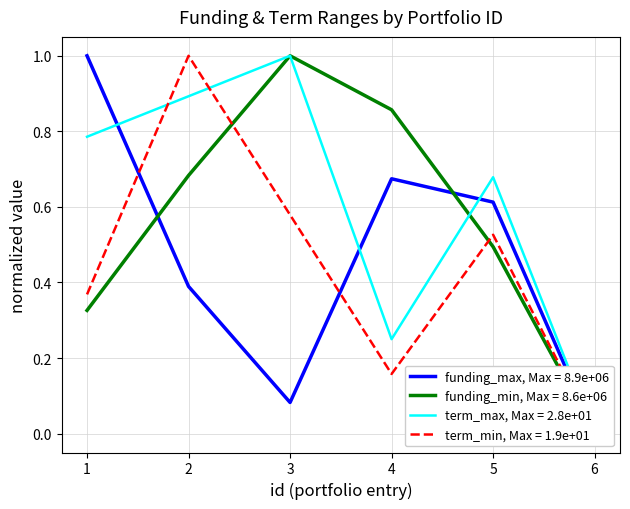

What are all the series names shown in the legend?

funding_max, funding_min, term_max, term_min